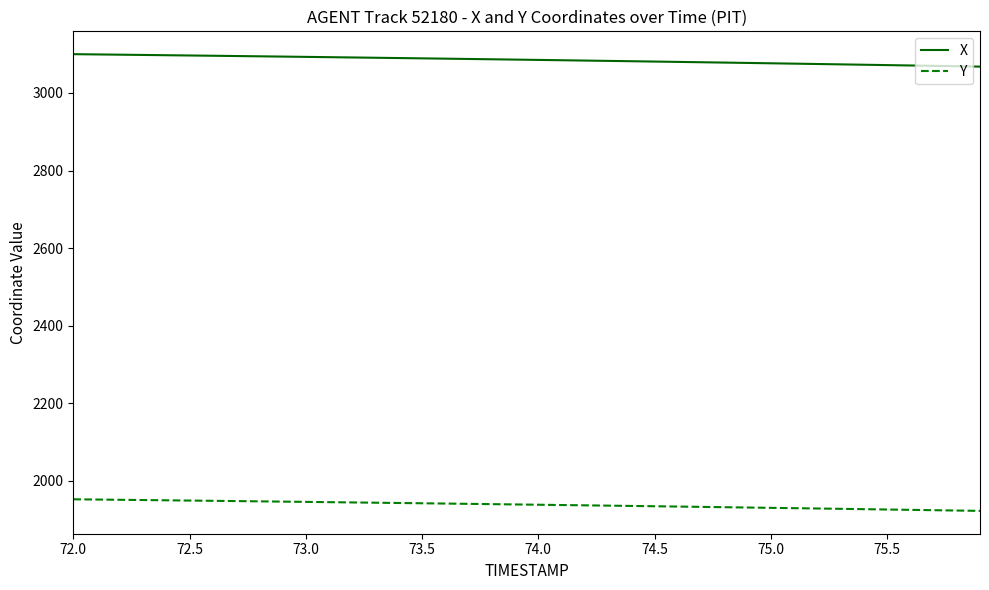

True or false: X and Y cross at least once.

False